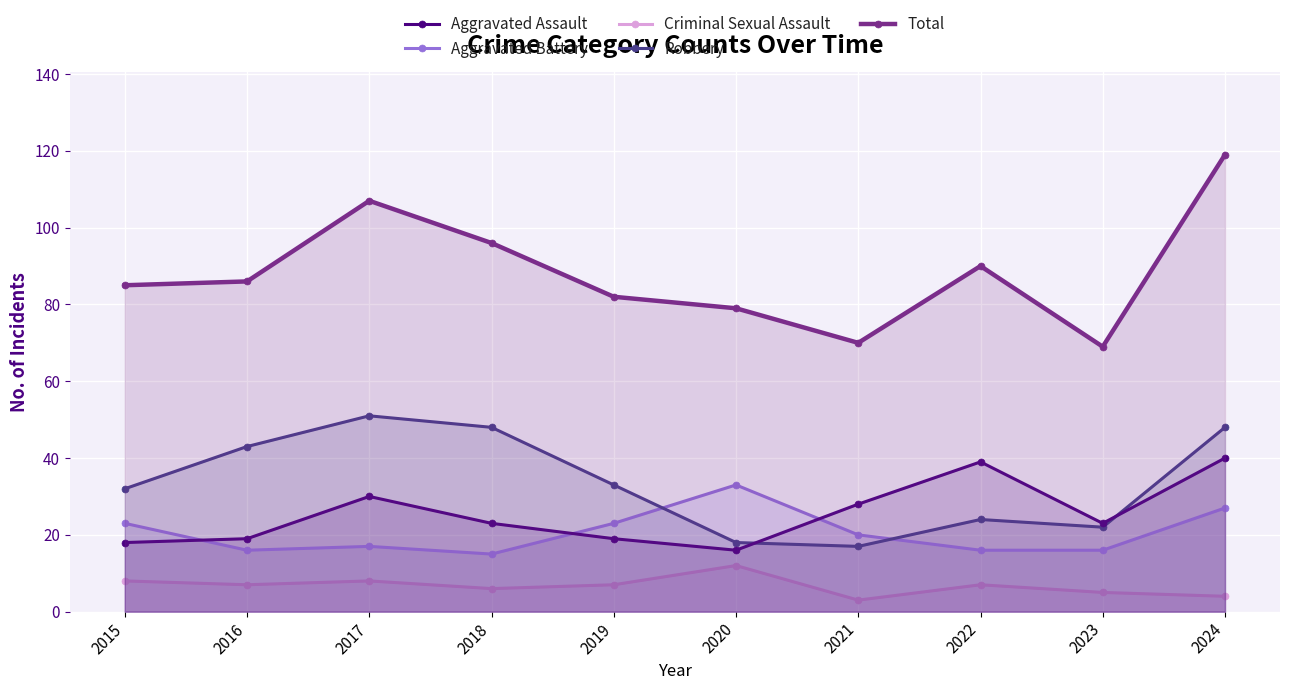

What is the sum of the Aggravated Assault values at 2017 and 2024?

70